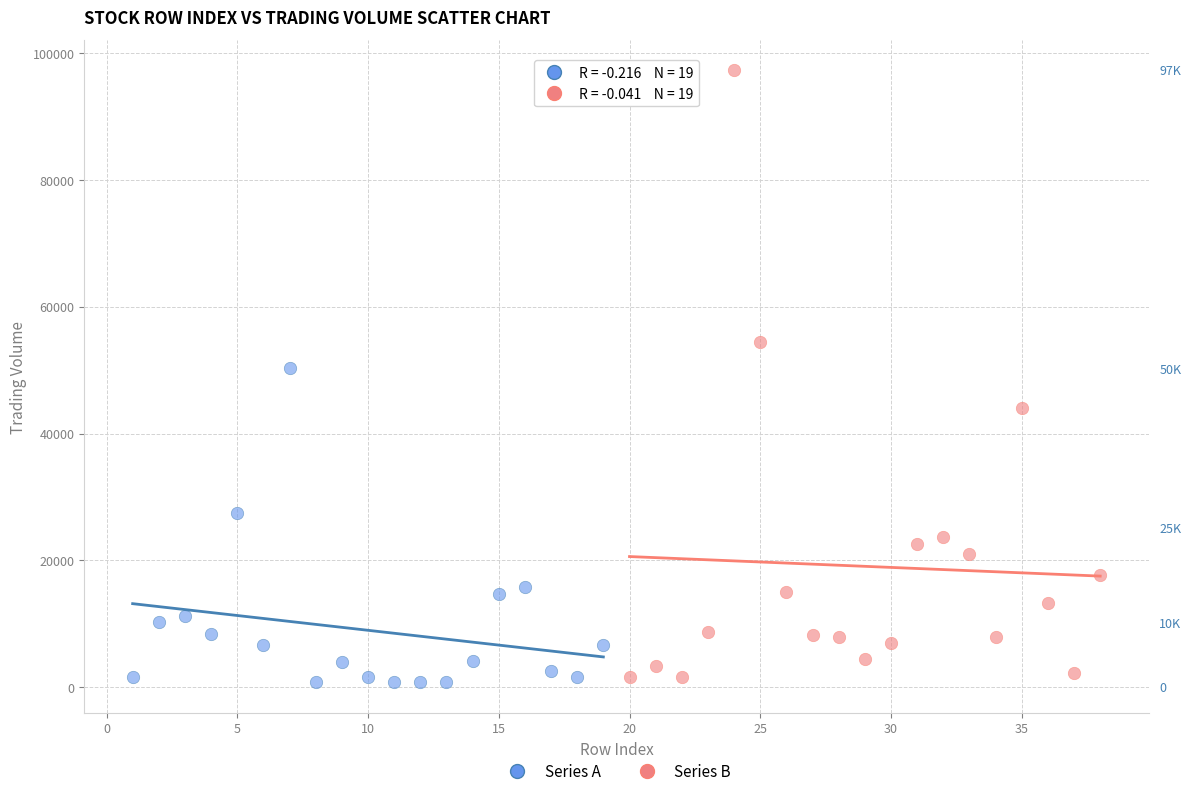

Which series contains the highest Y value?

Series B